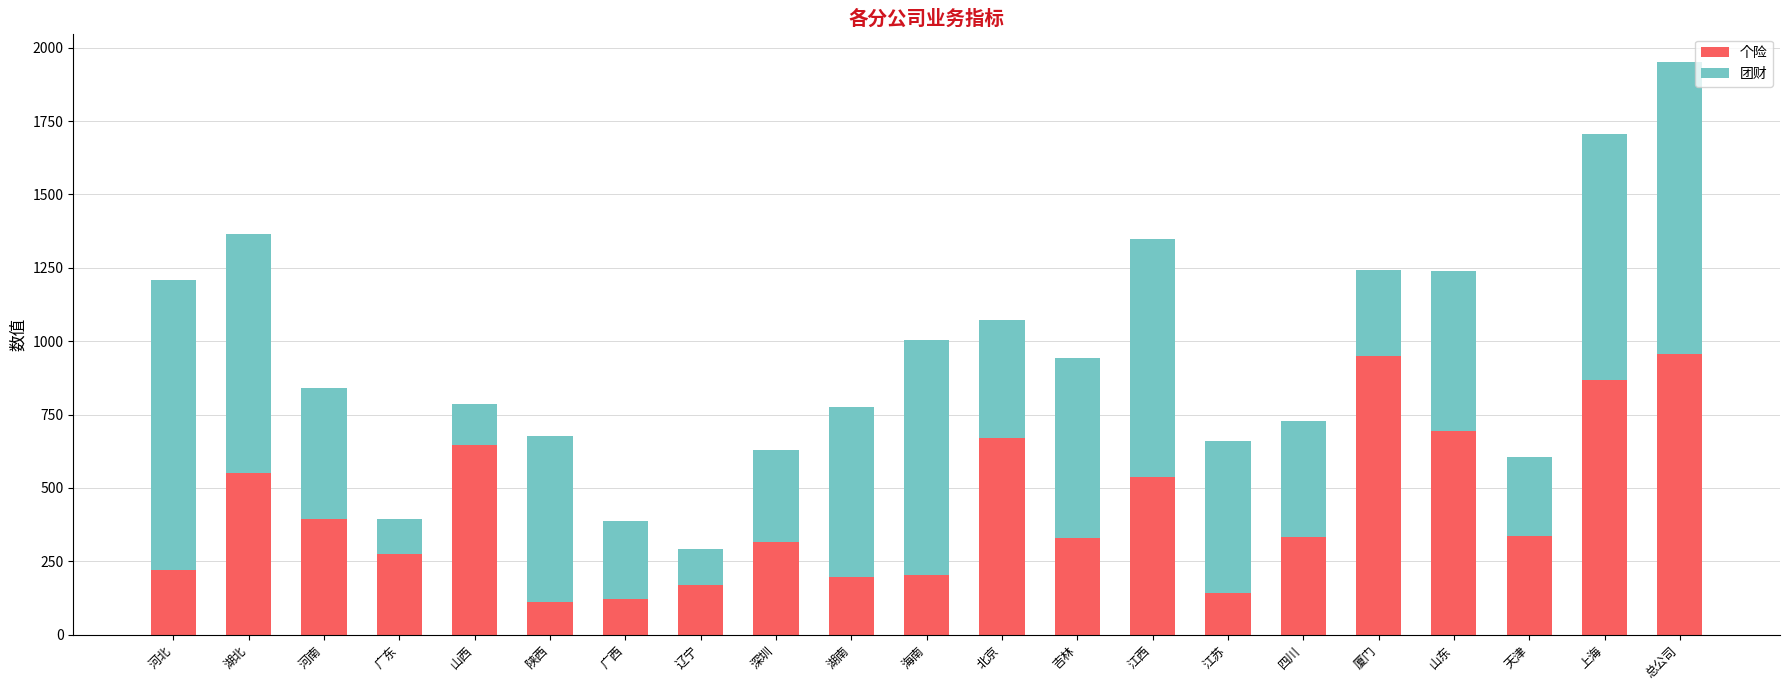

What is the maximum value for 个险?

955.4